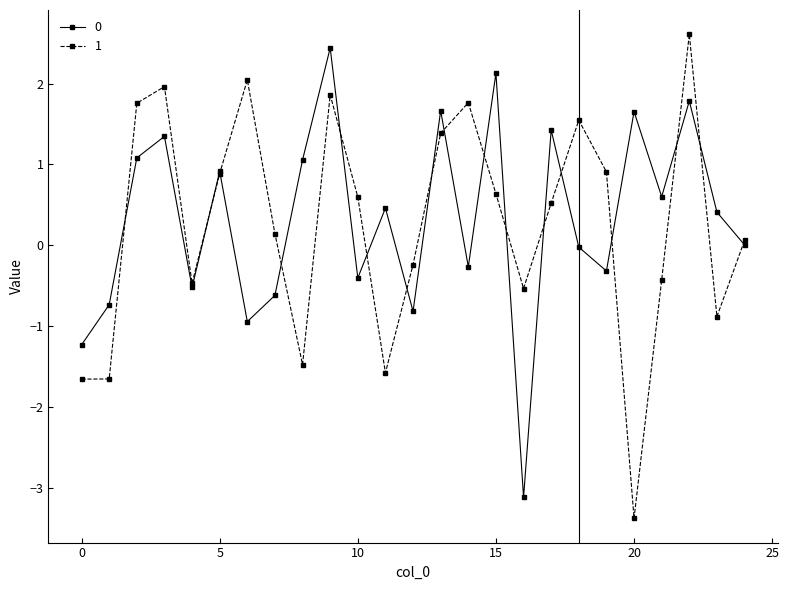

What is the greatest value displayed?

2.6